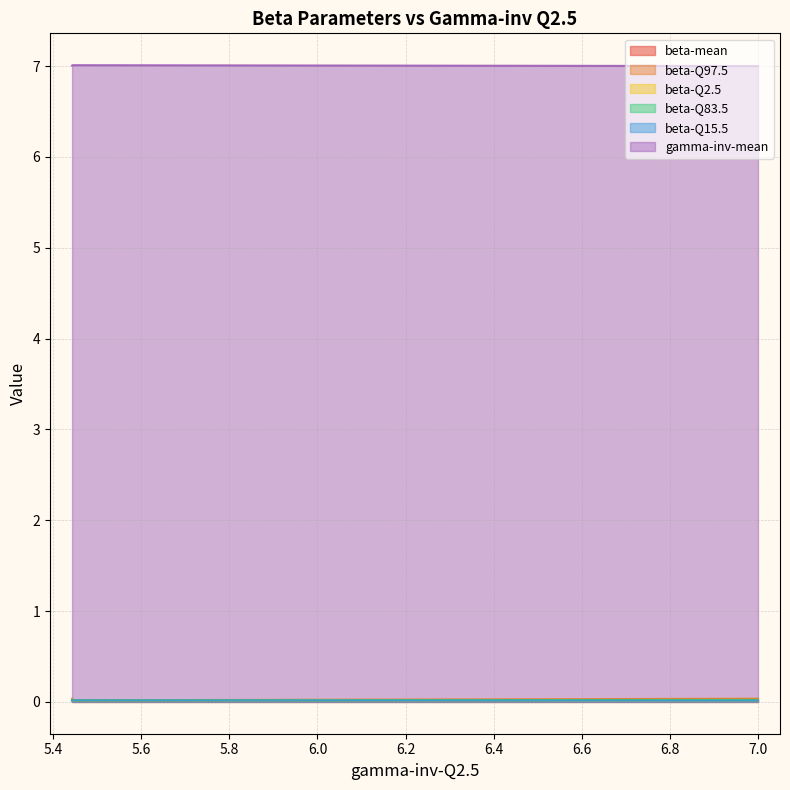

Is it true that beta-Q2.5 equals 0.0 at 5.444168272848599?

True